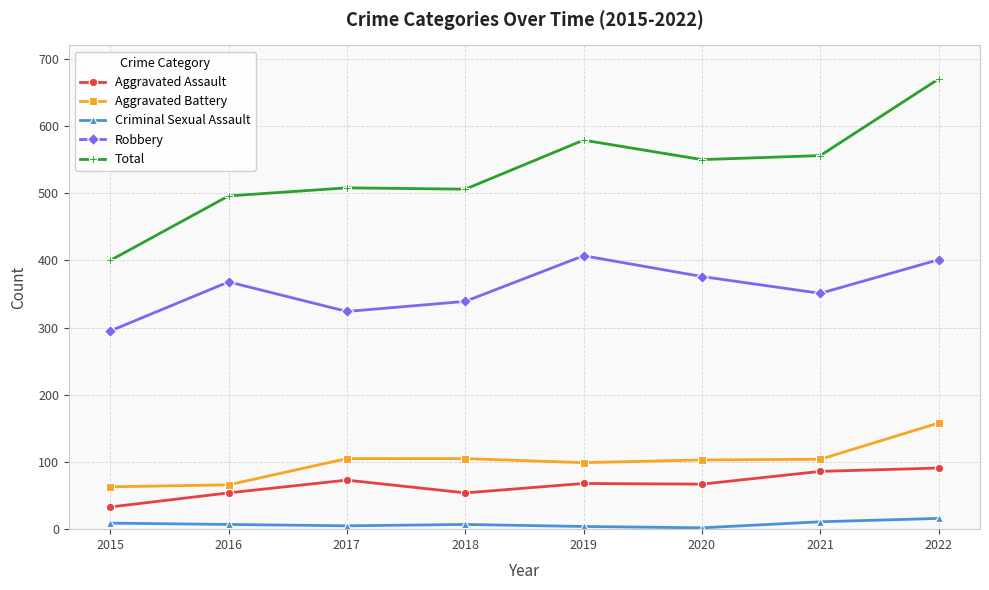

True or false: Aggravated Battery has a value of 208 at 2022.

False